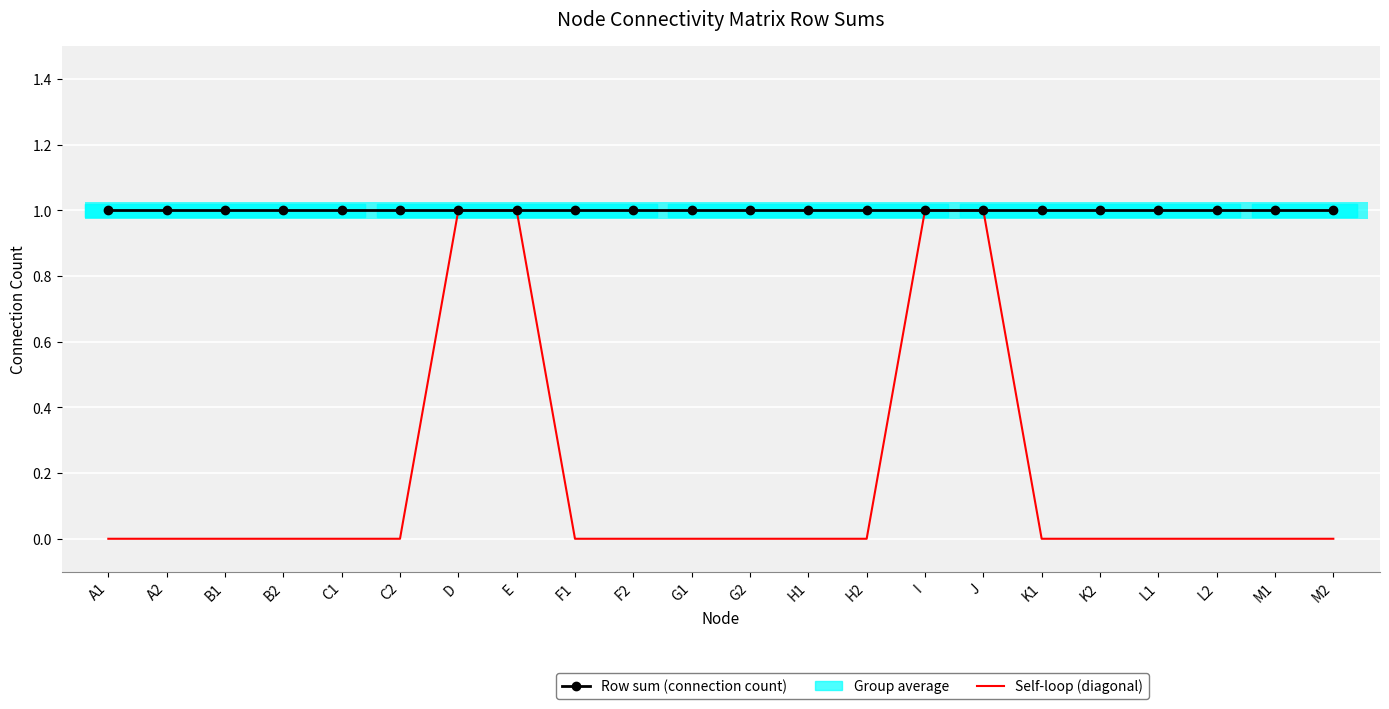

Reading left to right, what are all the values shown in this chart?

Row sum (connection count): 1	1	1	1	1	1	1	1	1	1	1	1	1	1	1	1	1	1	1	1	1	1
Self-loop (diagonal): 0	0	0	0	0	0	1	1	0	0	0	0	0	0	1	1	0	0	0	0	0	0